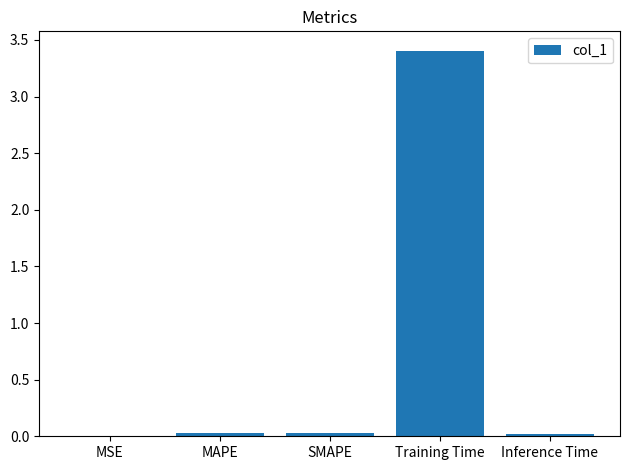

The value at Training Time is 5.0. True or false?

False